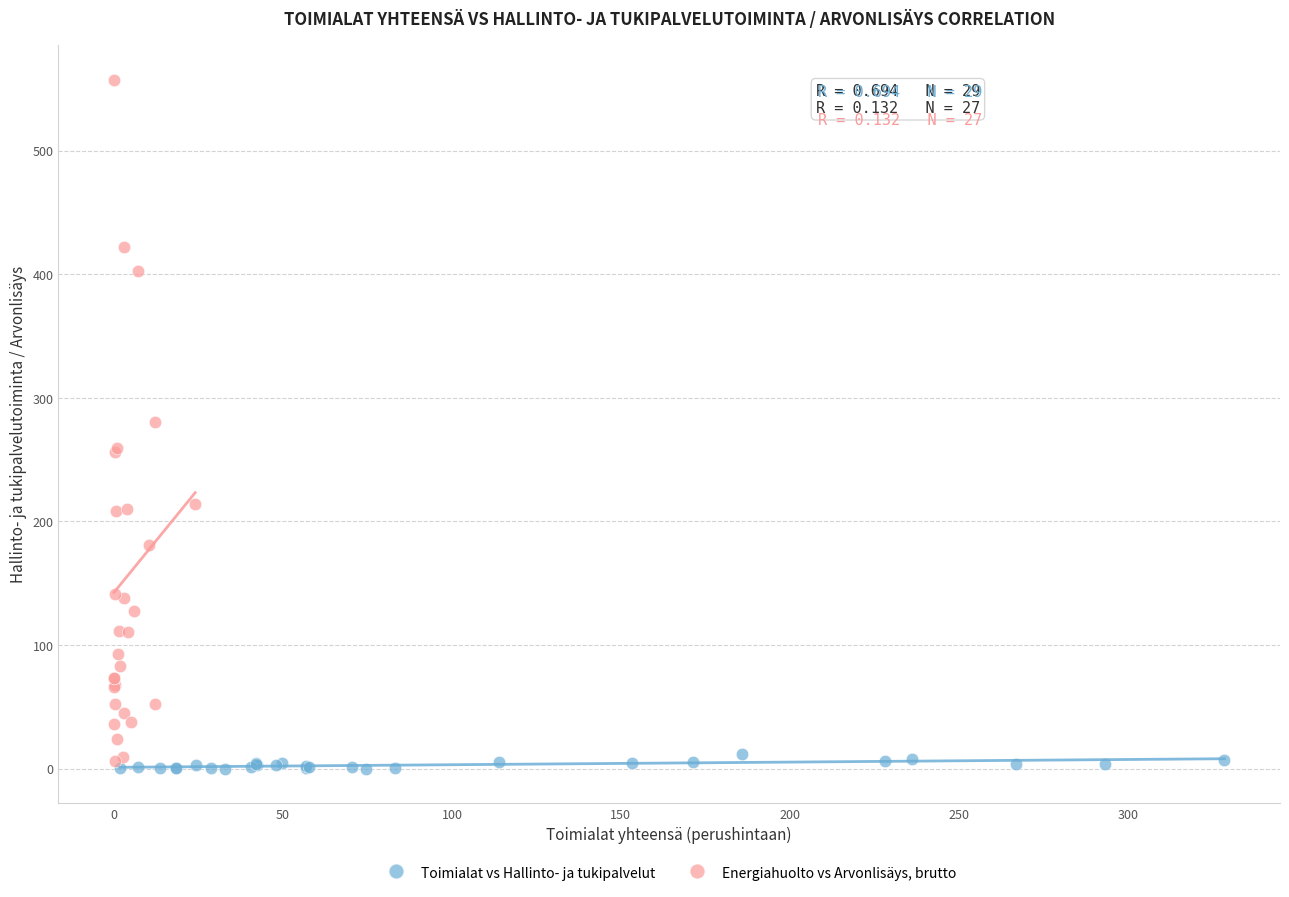

Which series reaches the maximum Y coordinate?

Energiahuolto vs Arvonlisäys, brutto